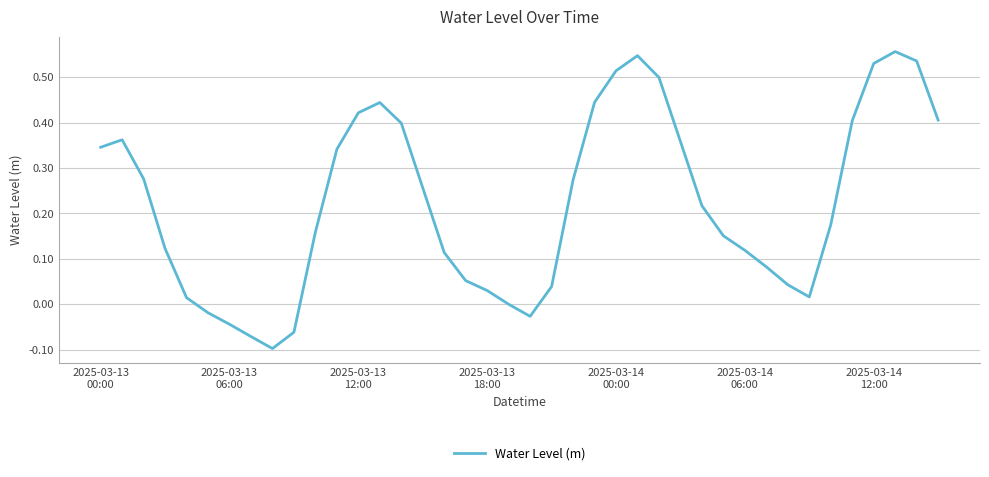

What is the difference between the maximum and minimum values?

0.7